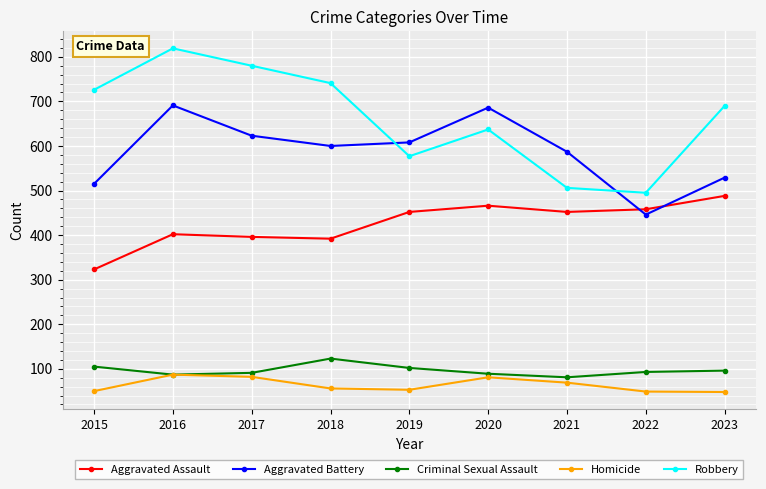

Is it true that Aggravated Assault equals 126 at 2015?

False